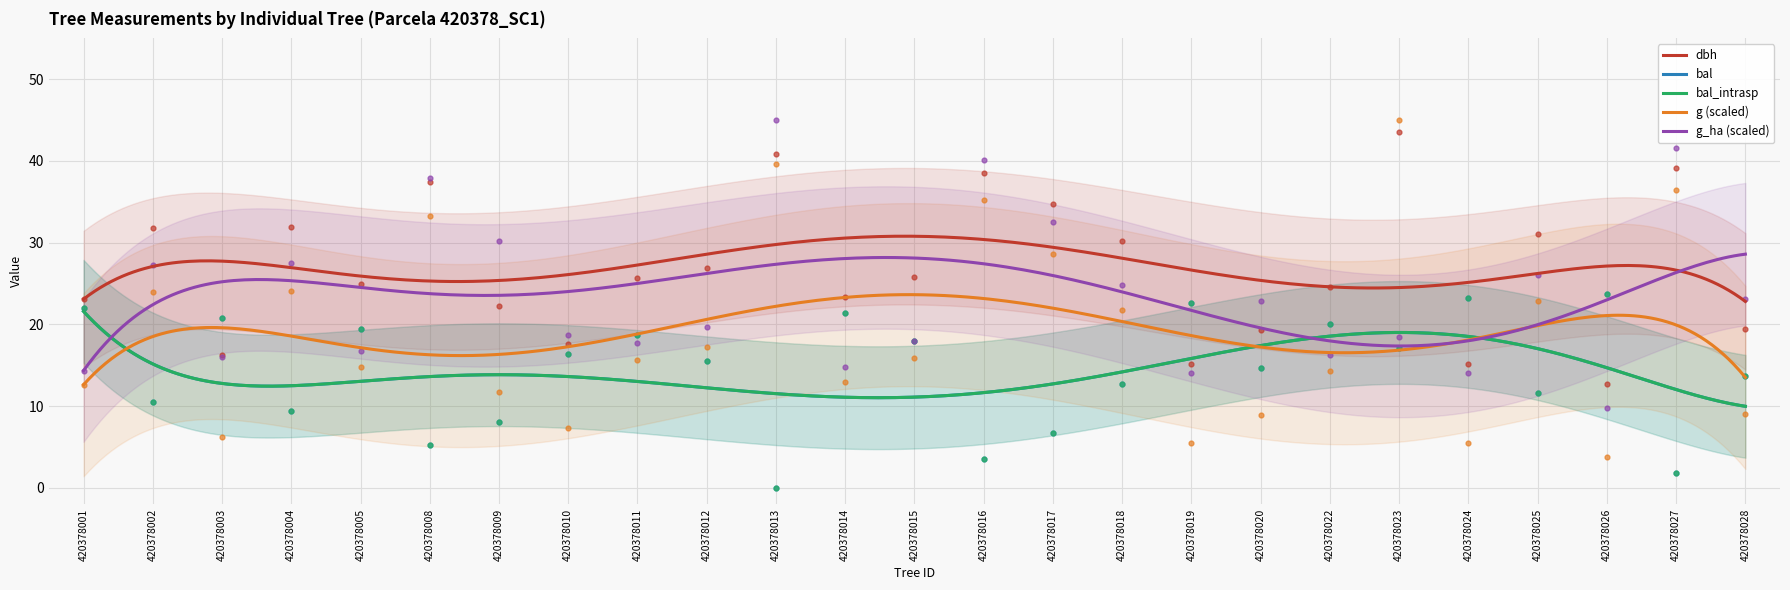

What are all the series names shown in the legend?

dbh, bal, bal_intrasp, g, g_ha